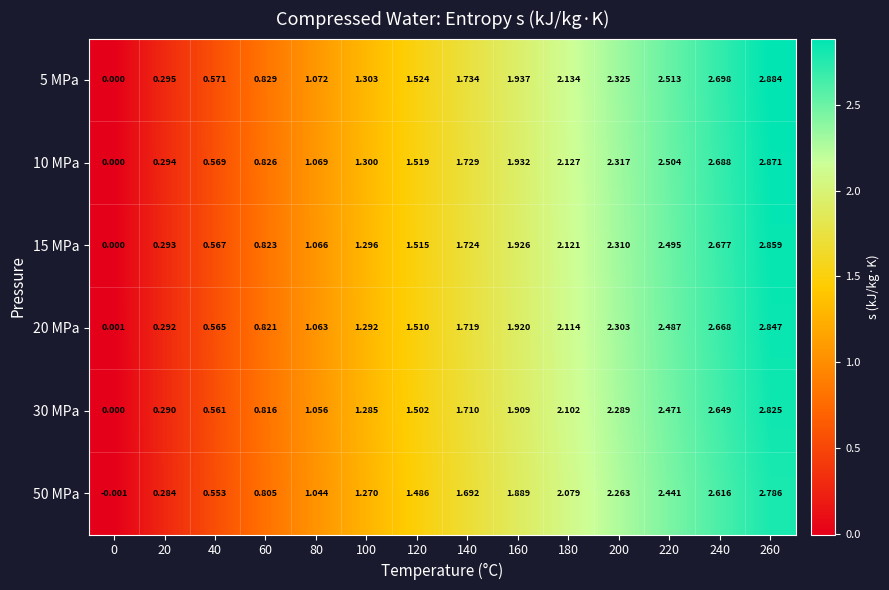

Is the value of 20 MPa at 100 greater than the value of 10 MPa at 40?

Yes